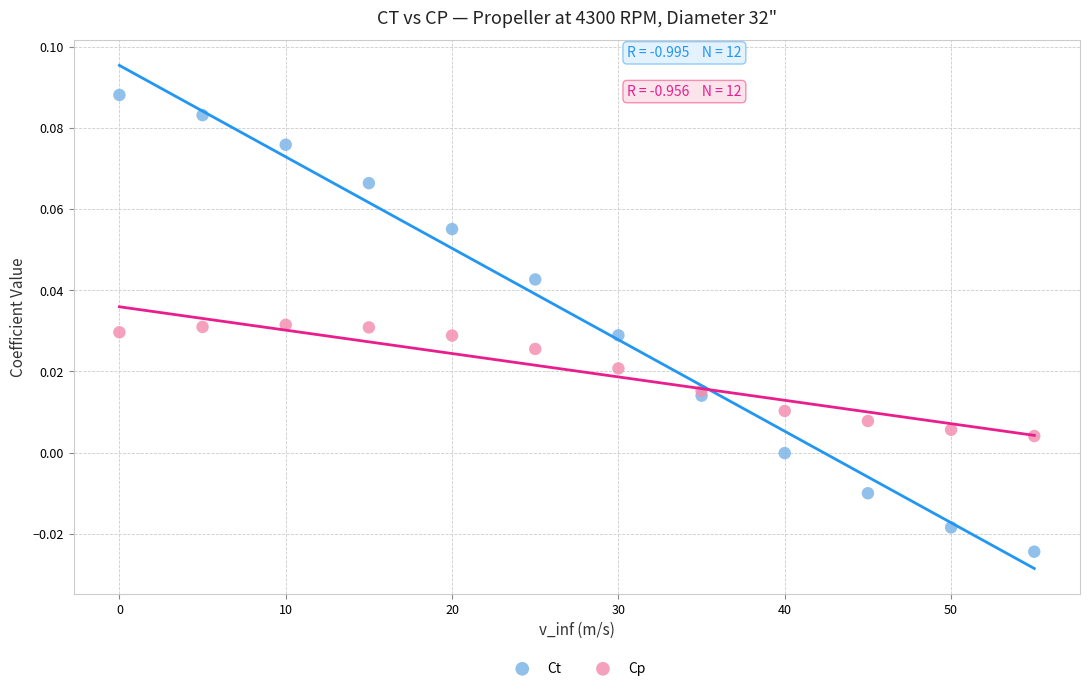

Which series has the widest spread of Y values?

Ct